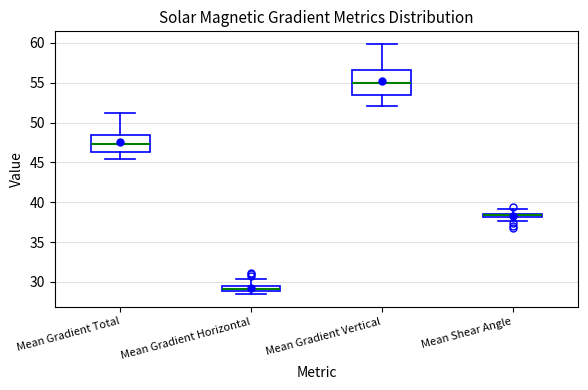

Which box's median line is the lowest?

Mean Gradient Horizontal